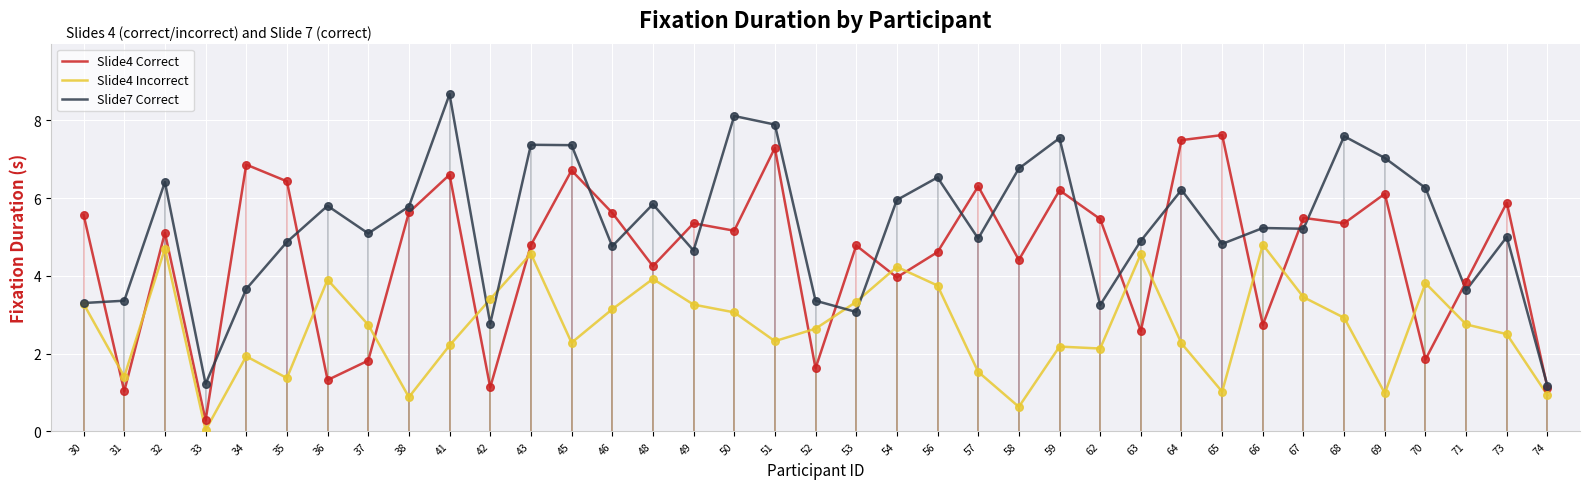

Is the value of Slide7 Correct at 69 greater than the value of Slide4 Incorrect at 57?

Yes